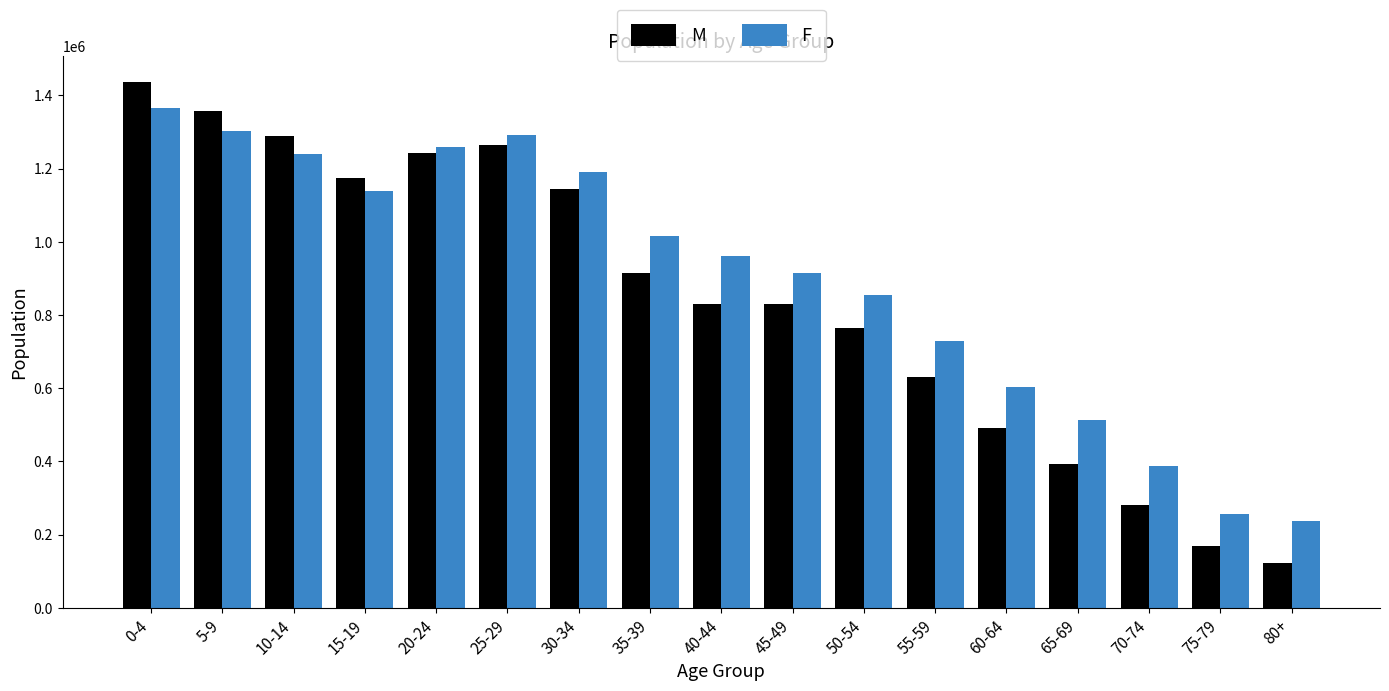

Where does the M series first go above 830122?

0-4